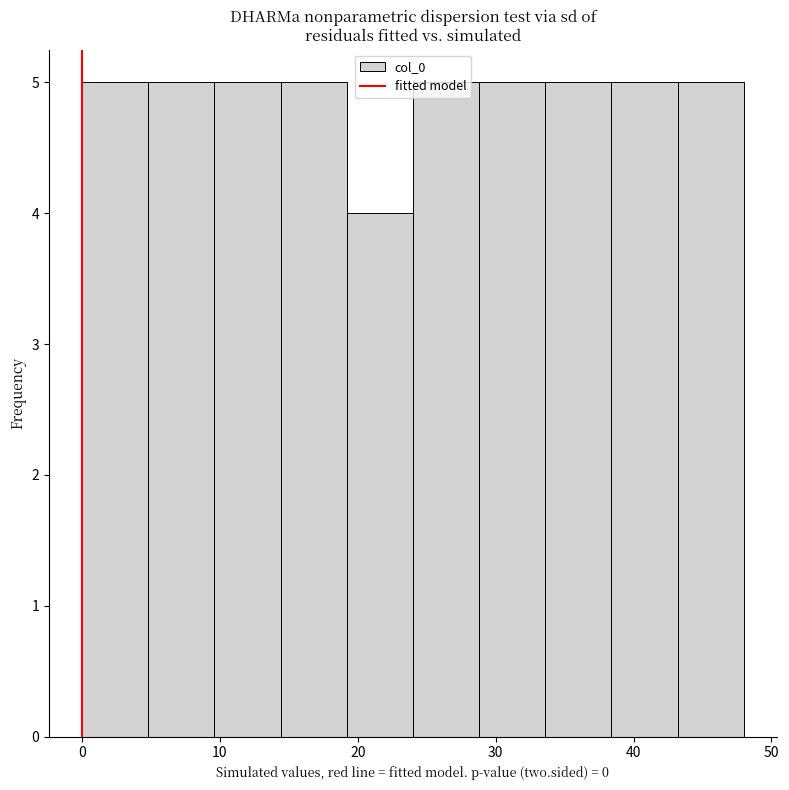

What is the height of the bar covering 33.6 to 38.4 on the x-axis? Neither the bar edges nor the heights are printed on the chart, so give them approximately, as read against the axes.

5